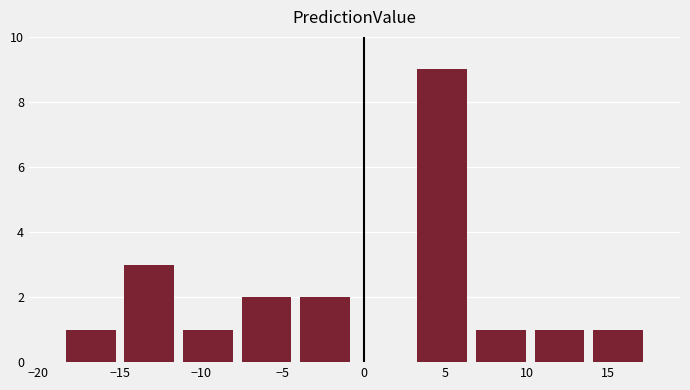

Reading left to right, transcribe this chart: for each bar, give the range it covers on the x-axis and its height. Neither the bar edges nor the heights are printed on the chart, so give them approximately, as read against the axes.

-18.5 to -15.0: 1
-15.0 to -11.5: 3
-11.5 to -8.0: 1
-8.0 to -4.0: 2
-4.0 to -0.5: 2
-0.5 to 3.0: 0
3.0 to 6.5: 9
6.5 to 10.0: 1
10.0 to 14.0: 1
14.0 to 17.5: 1